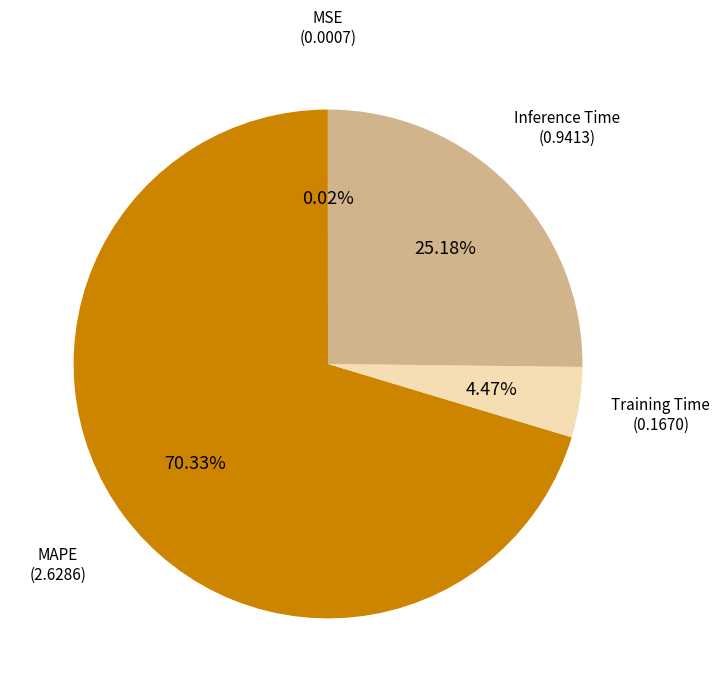

Is there a majority slice in this chart?

Yes